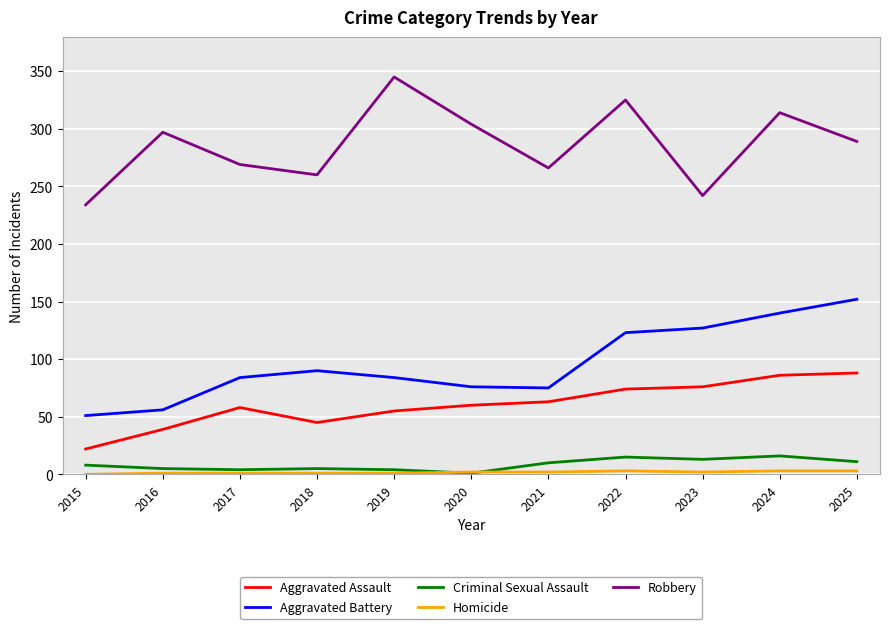

Between 2015 and 2016, which series saw the biggest shift?

Robbery